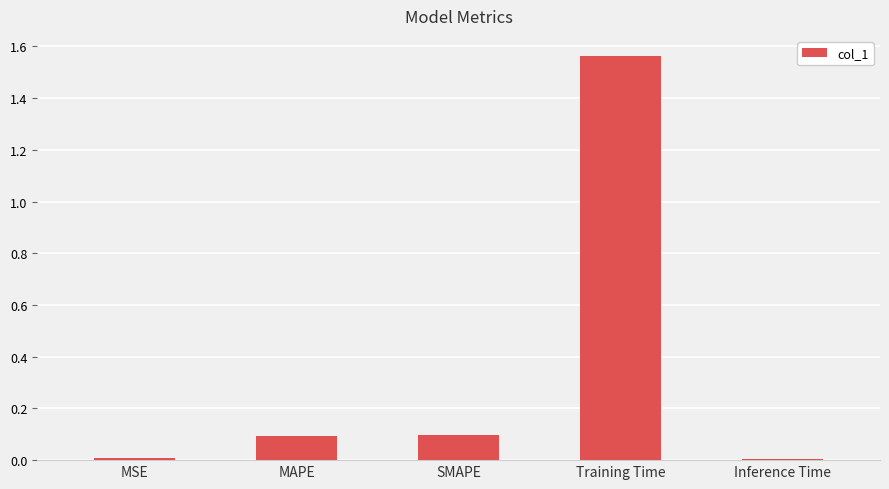

Does the chart contain stacked bars?

No